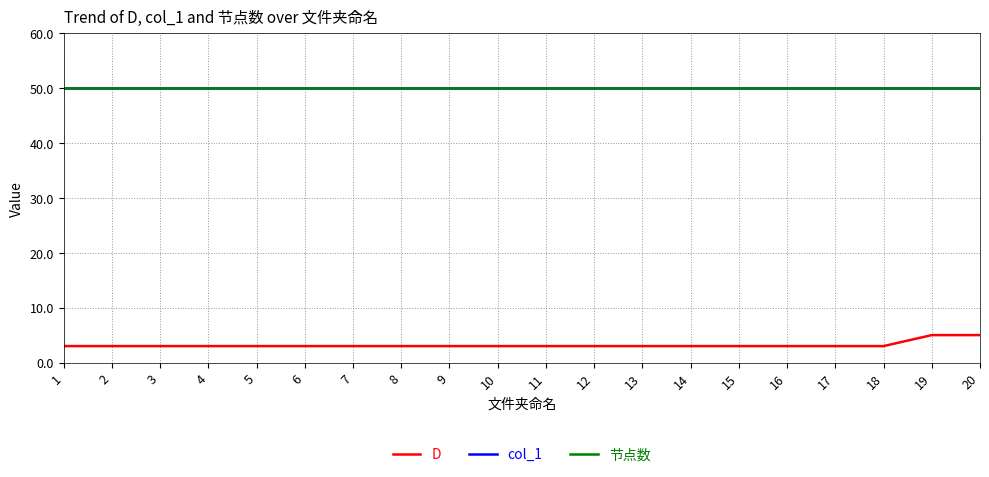

Does the chart have visible grid lines?

Yes